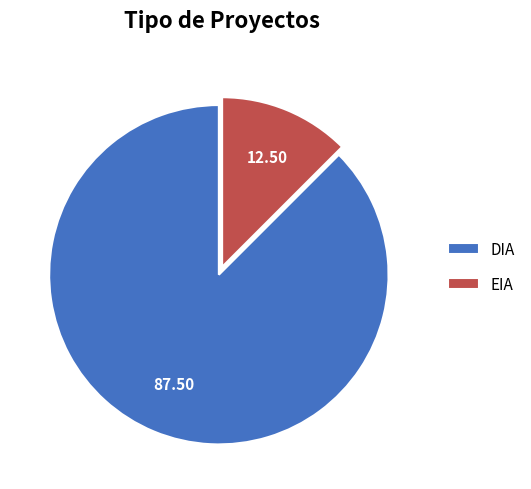

Which slice represents more than half of the pie?

DIA